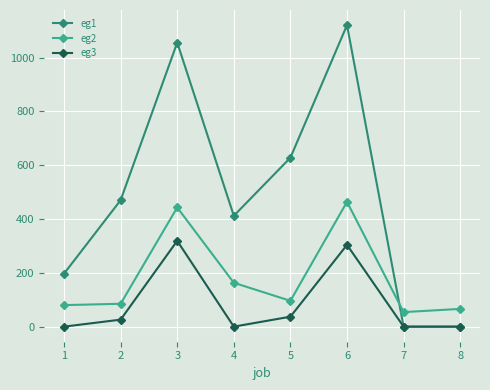

At which category does the chart reach its peak across all series?

6